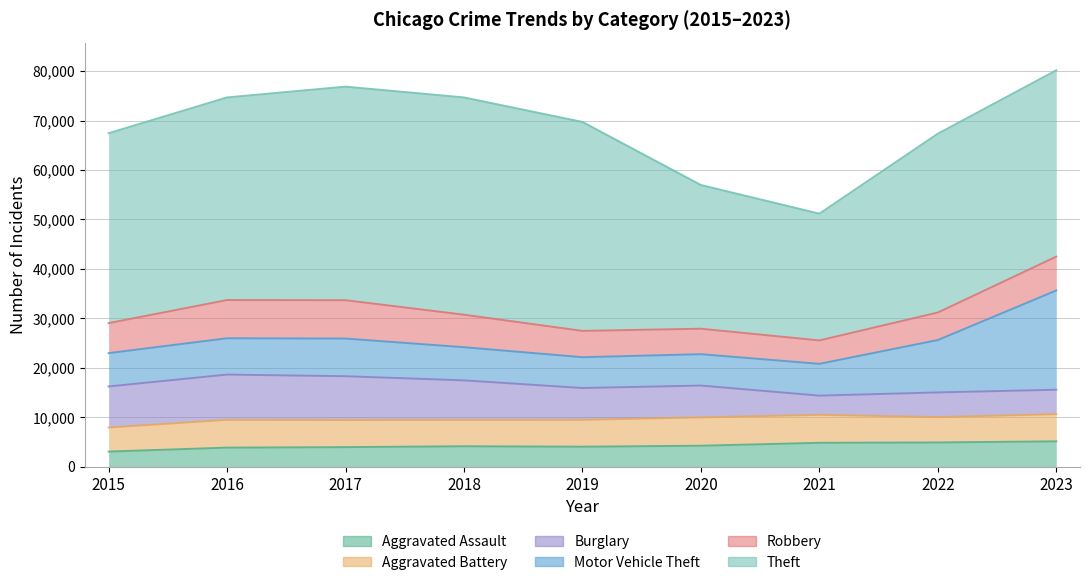

Count the number of categories in the chart.

9